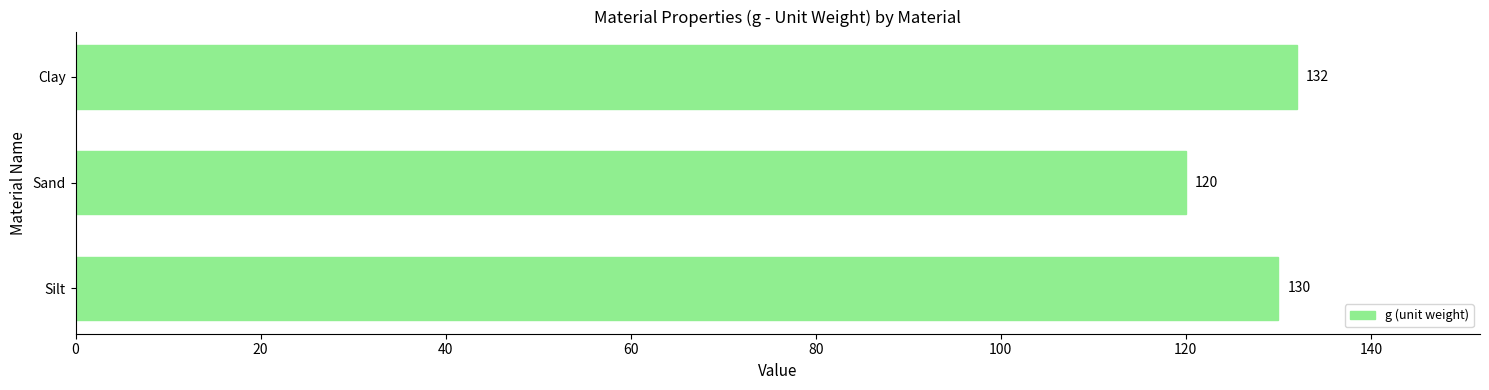

List the labels in order of value, smallest first.

Sand, Silt, Clay